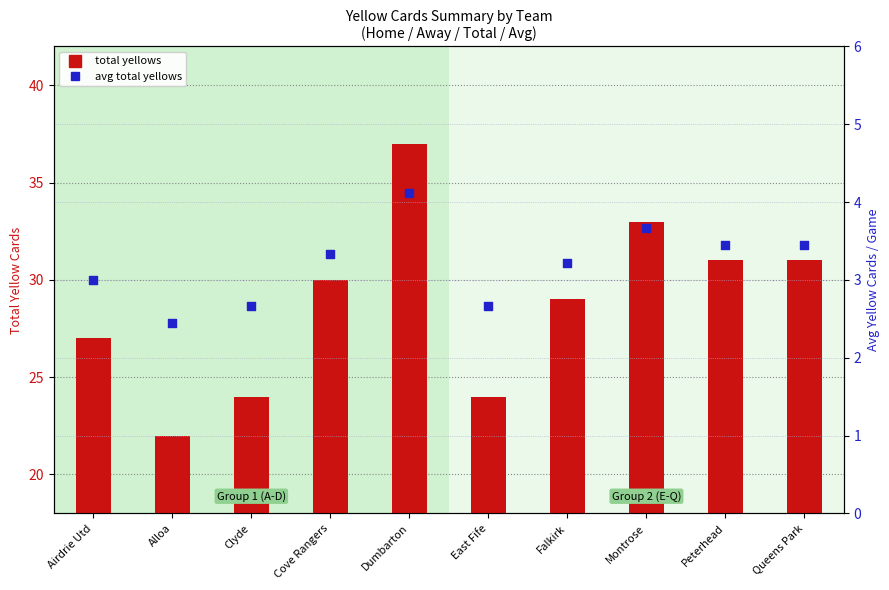

Which series has the widest spread of Y values?

total yellows